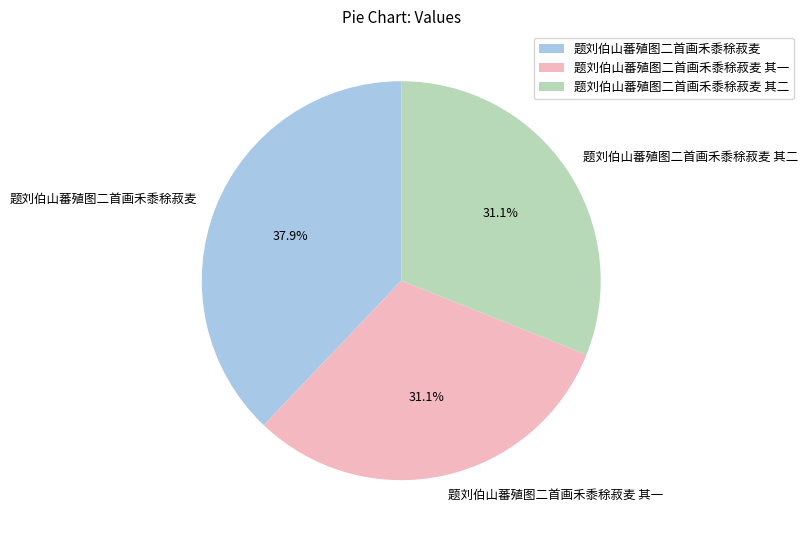

What is the ratio of the value at 题刘伯山蕃殖图二首画禾黍稌菽麦 其一 to the value at 题刘伯山蕃殖图二首画禾黍稌菽麦 其二?

1.0